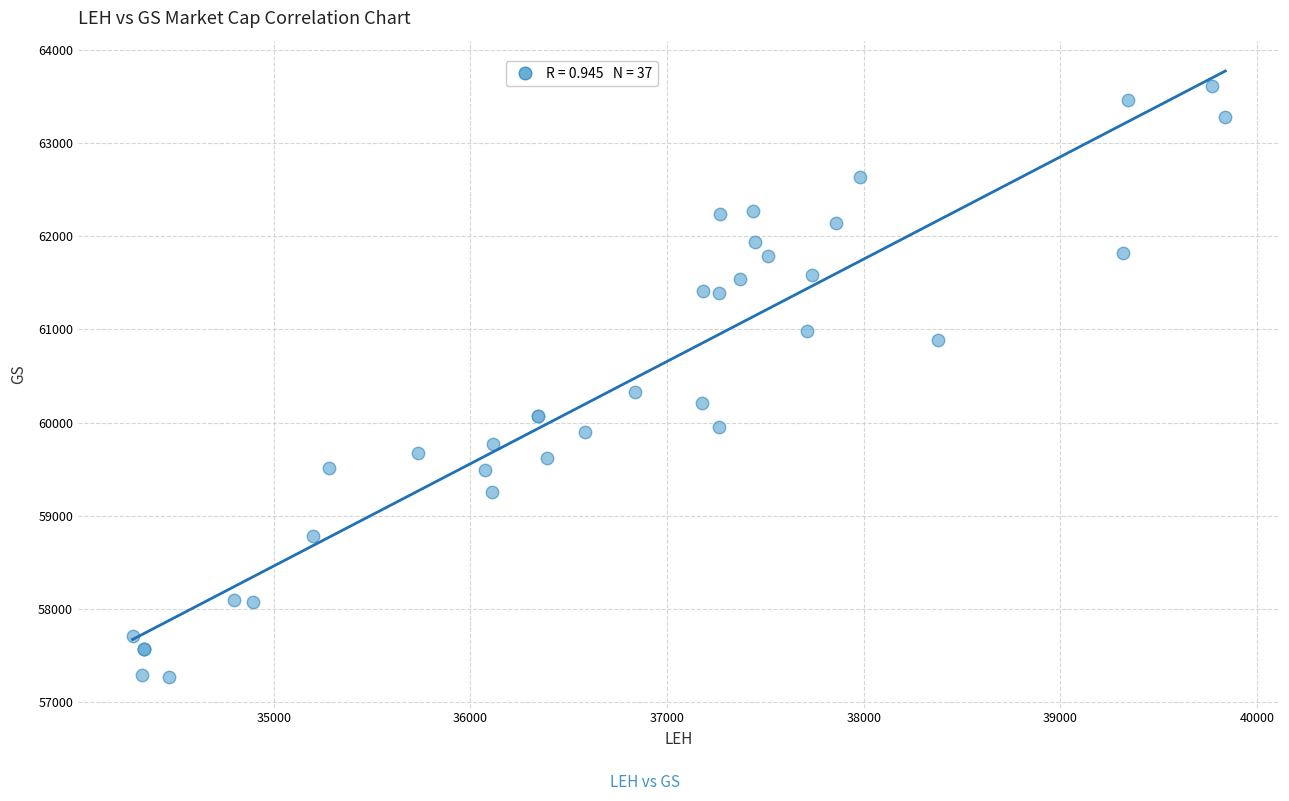

What Y value in the scatter plot is closest to 60441?

60325.9